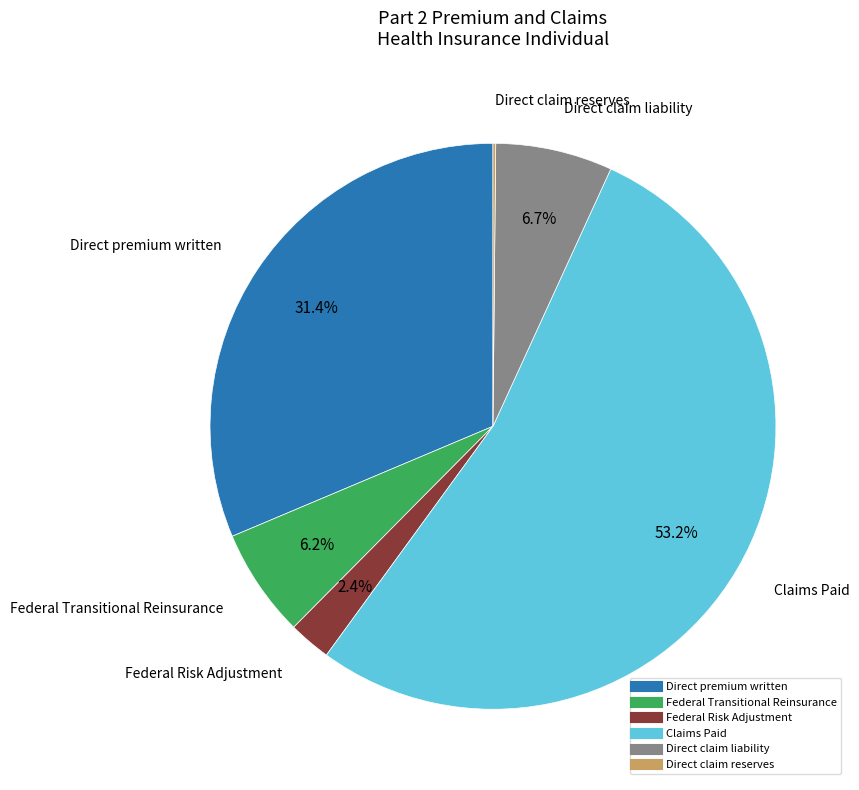

Which slice is the largest?

Claims Paid